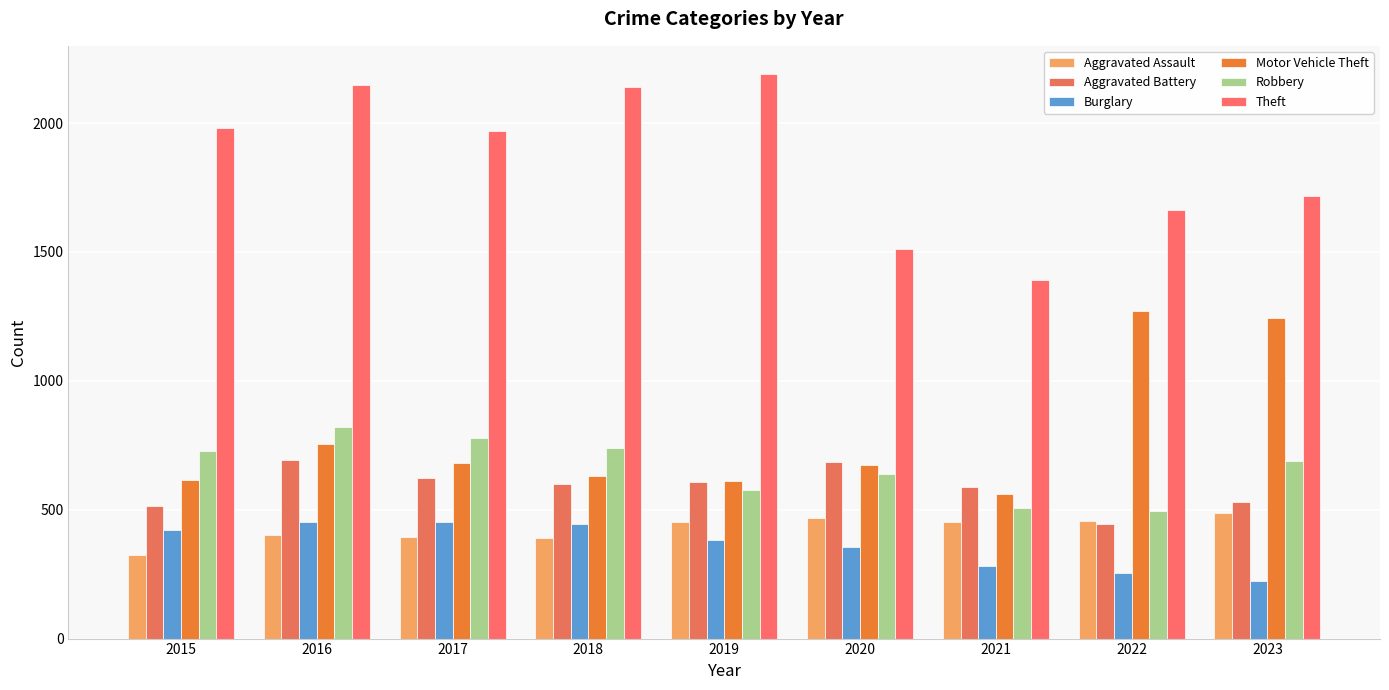

Is it true that Aggravated Assault equals 392 at 2018?

True